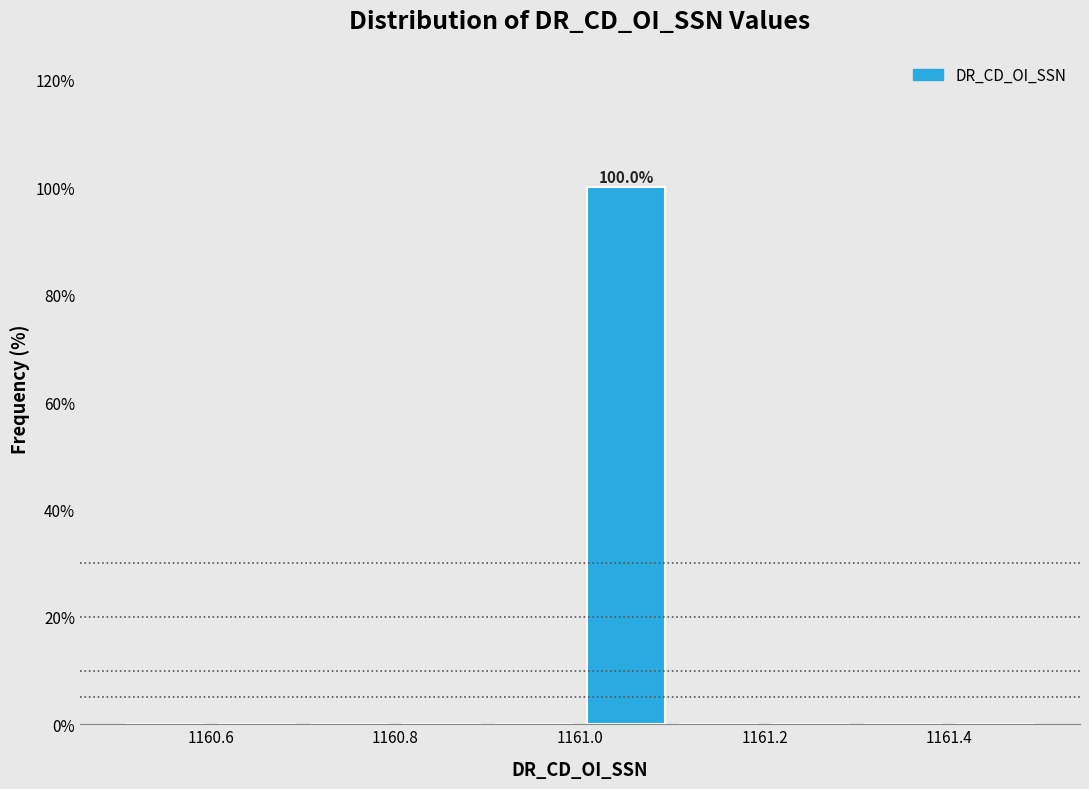

Over which range of the x-axis is the bar tallest?

1161.0 to 1161.1